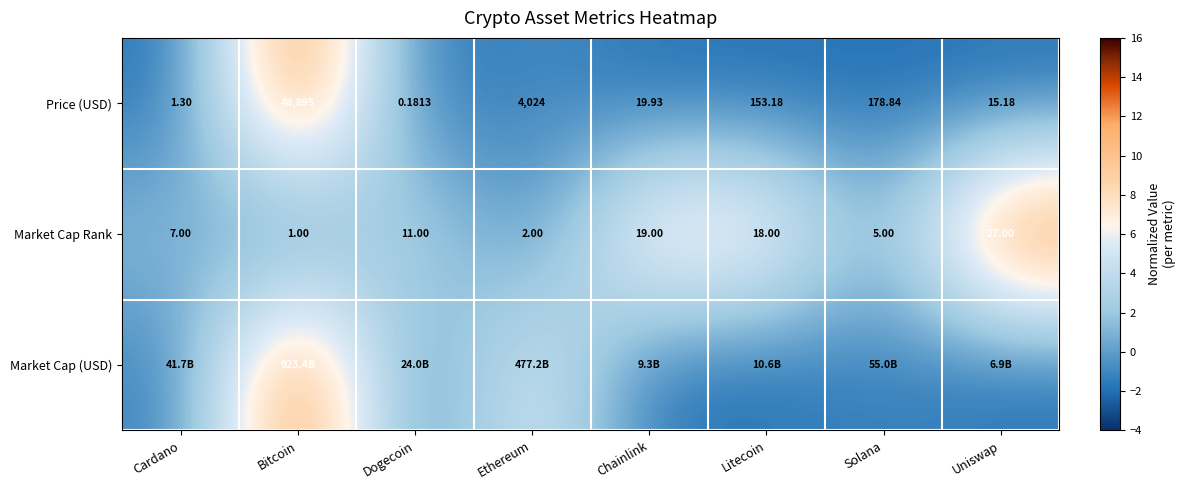

Is the value of Price (USD) at Dogecoin greater than the value of Market Cap Rank at Chainlink?

No